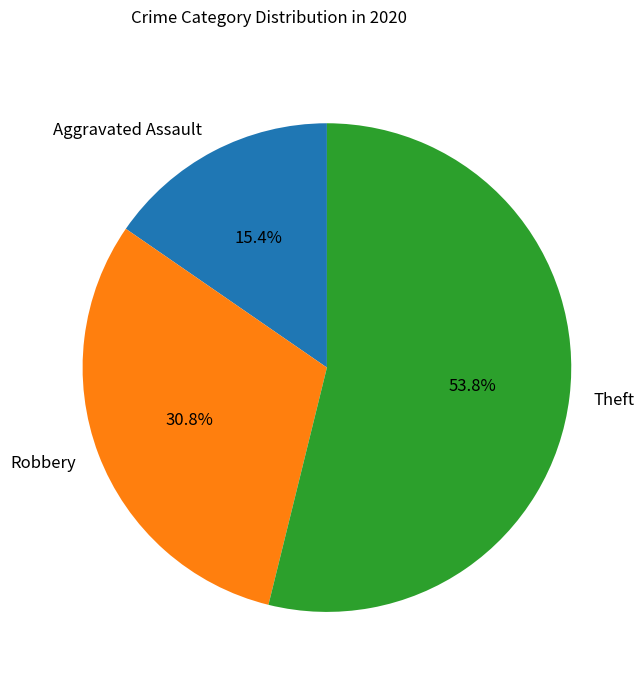

How many slices are in this pie chart?

3